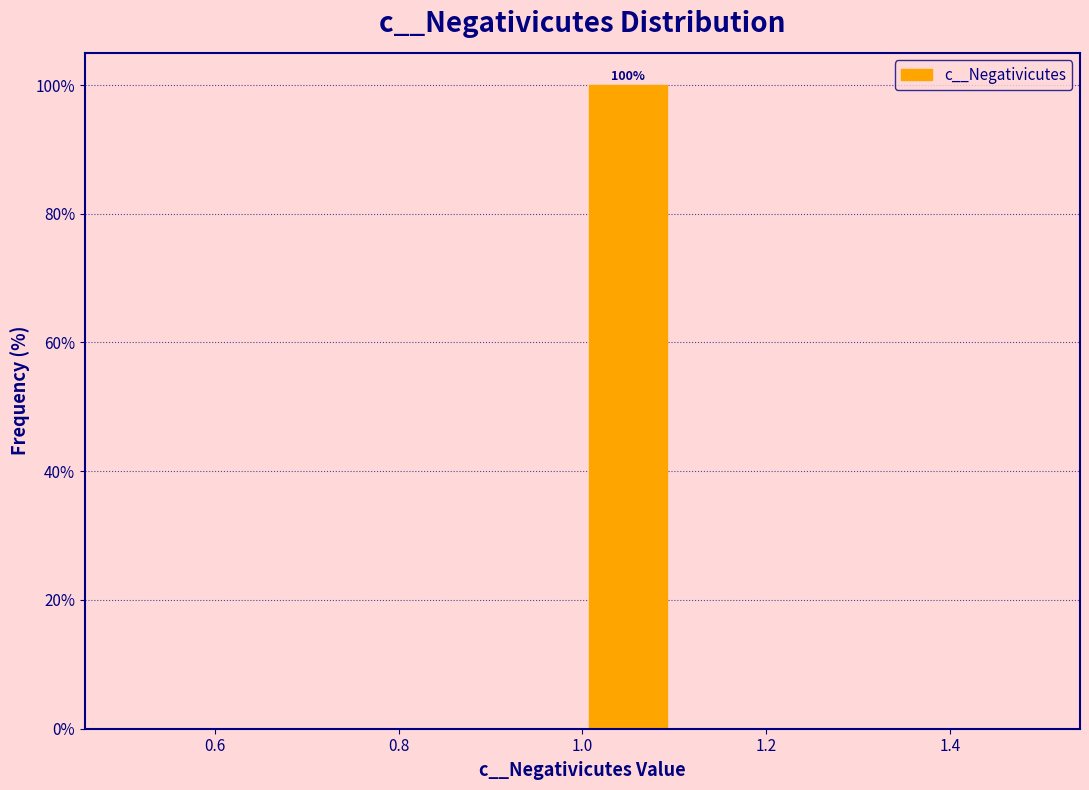

Which range on the x-axis has the tallest bar?

1.0 to 1.1